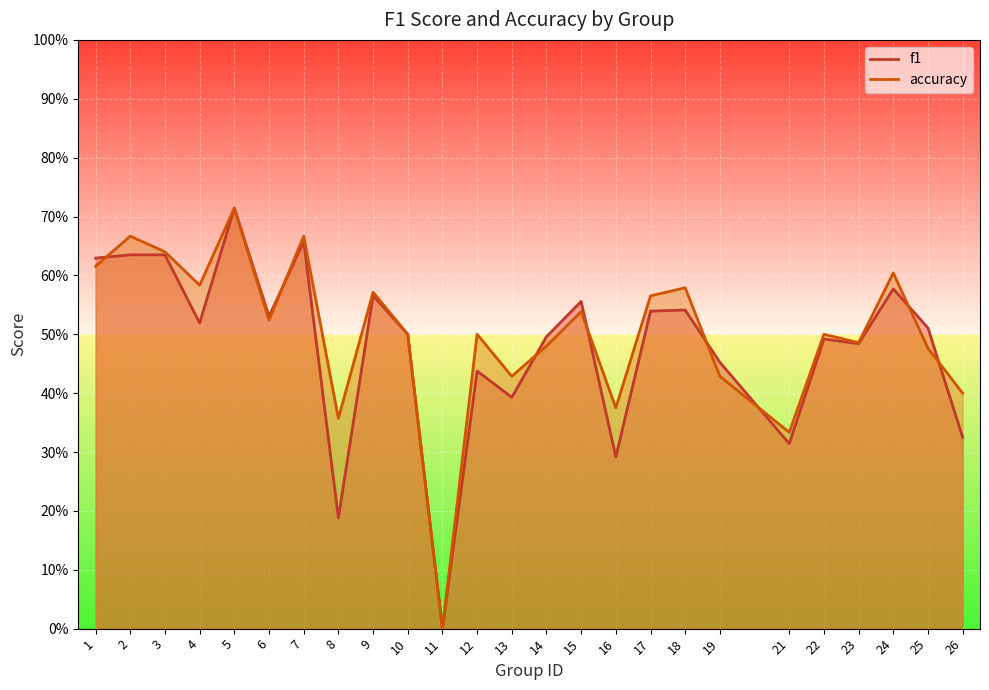

Rank the series by their average value, from lowest to highest.

f1, accuracy